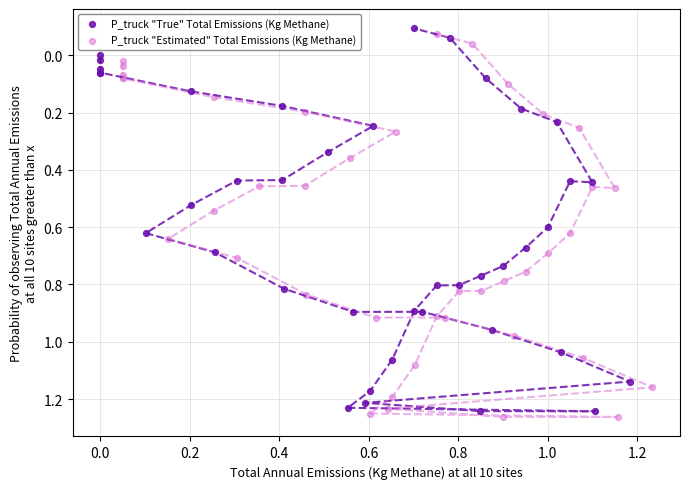

Which series reaches the maximum Y coordinate?

P_truck "Estimated" Total Emissions (Kg Methane)